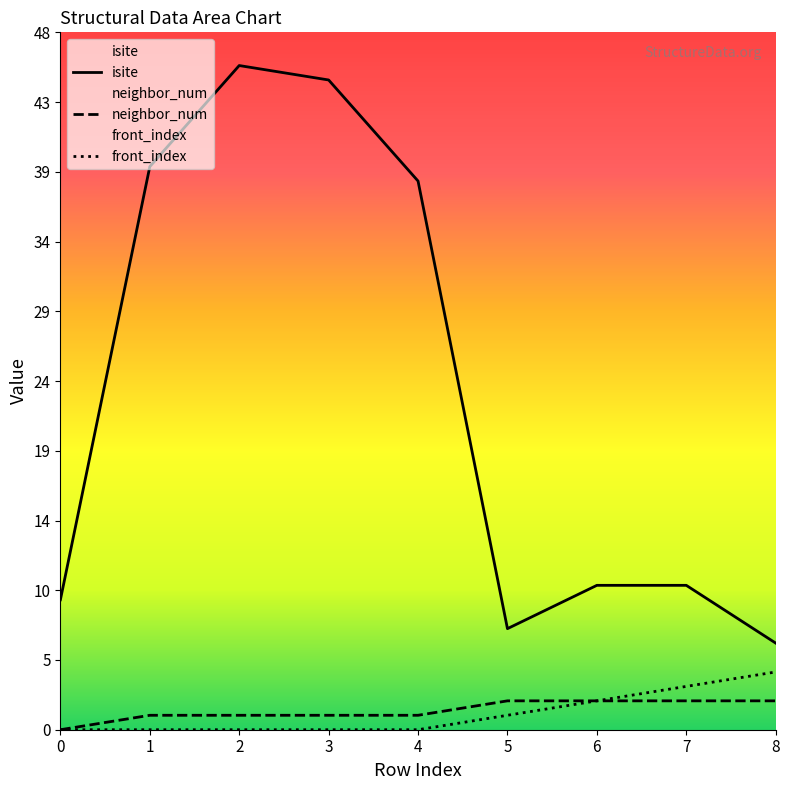

List the labels in order of front_index value, smallest first.

0, 1, 2, 3, 4, 5, 6, 7, 8